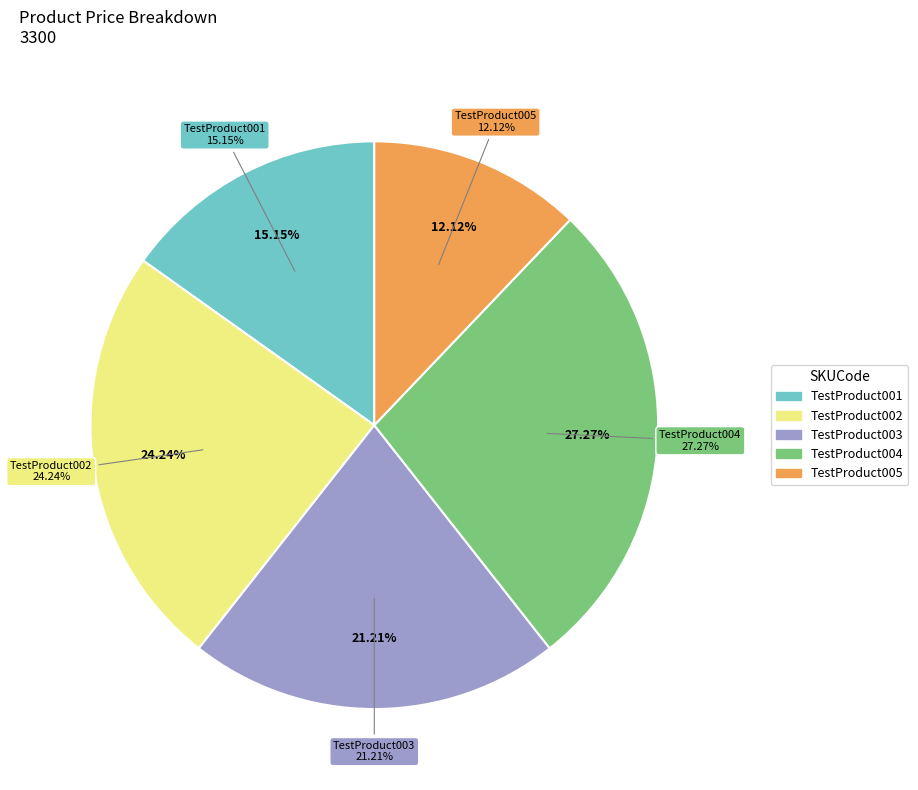

Is it true that TestProduct003 is 9% of the pie?

False